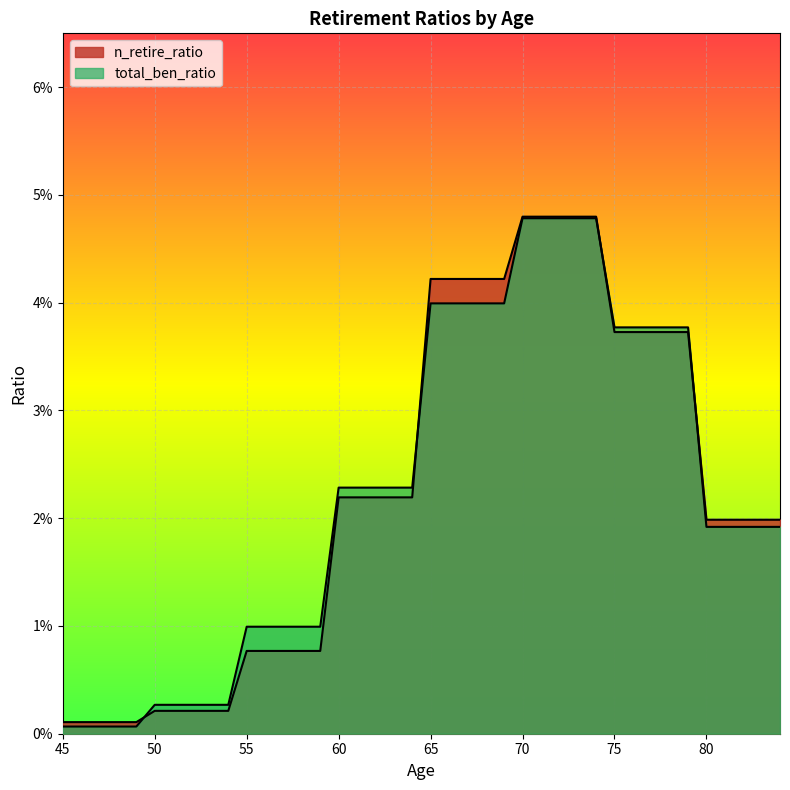

Rank the series by their maximum value, from highest to lowest.

n_retire_ratio, total_ben_ratio